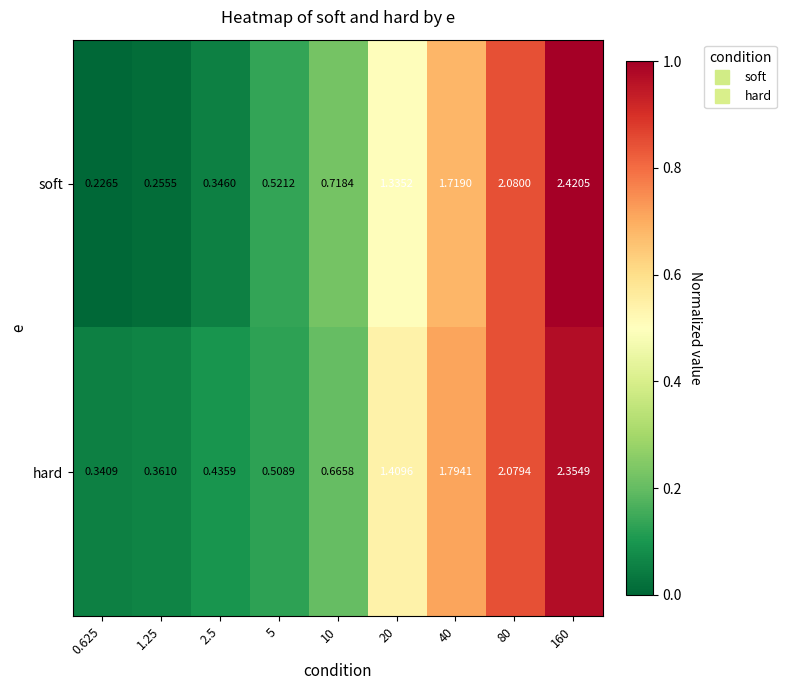

Is the value of soft at 160 greater than the value of hard at 160?

Yes